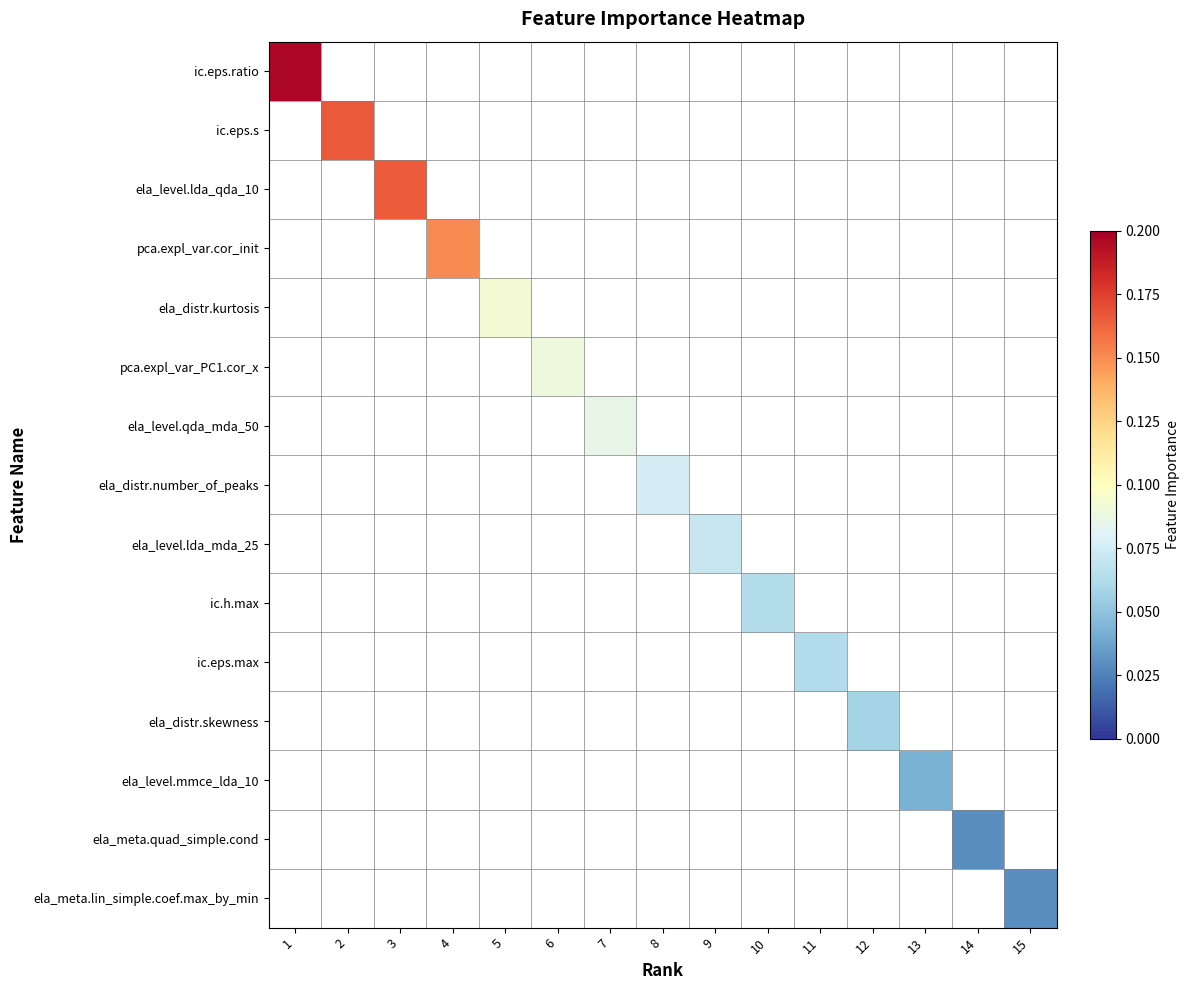

At how many categories does at least one series exceed 0?

15